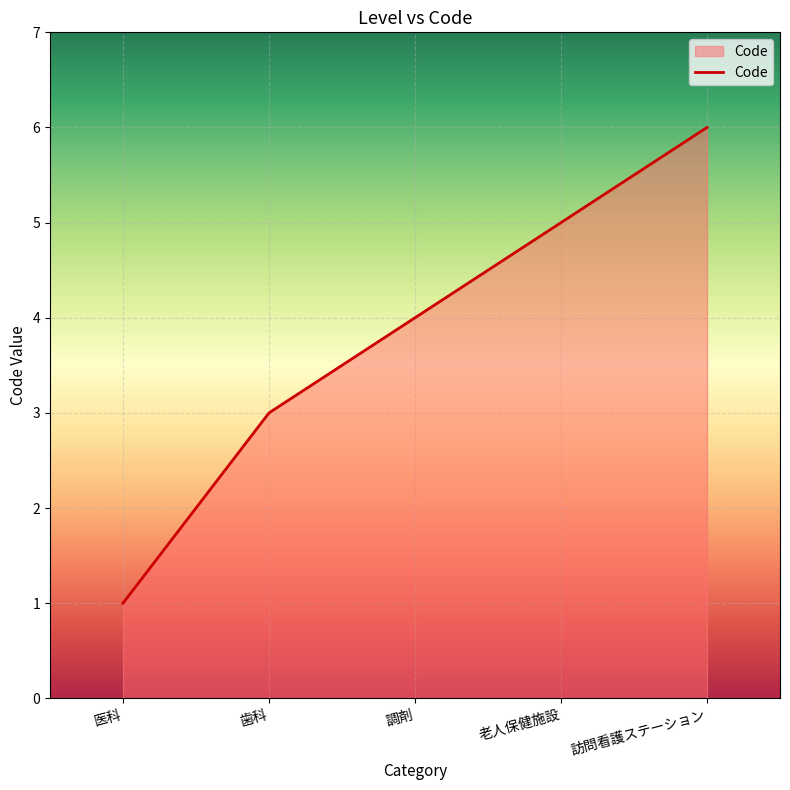

The chart shows a value of 6 at 訪問看護ステーション. True or false?

True